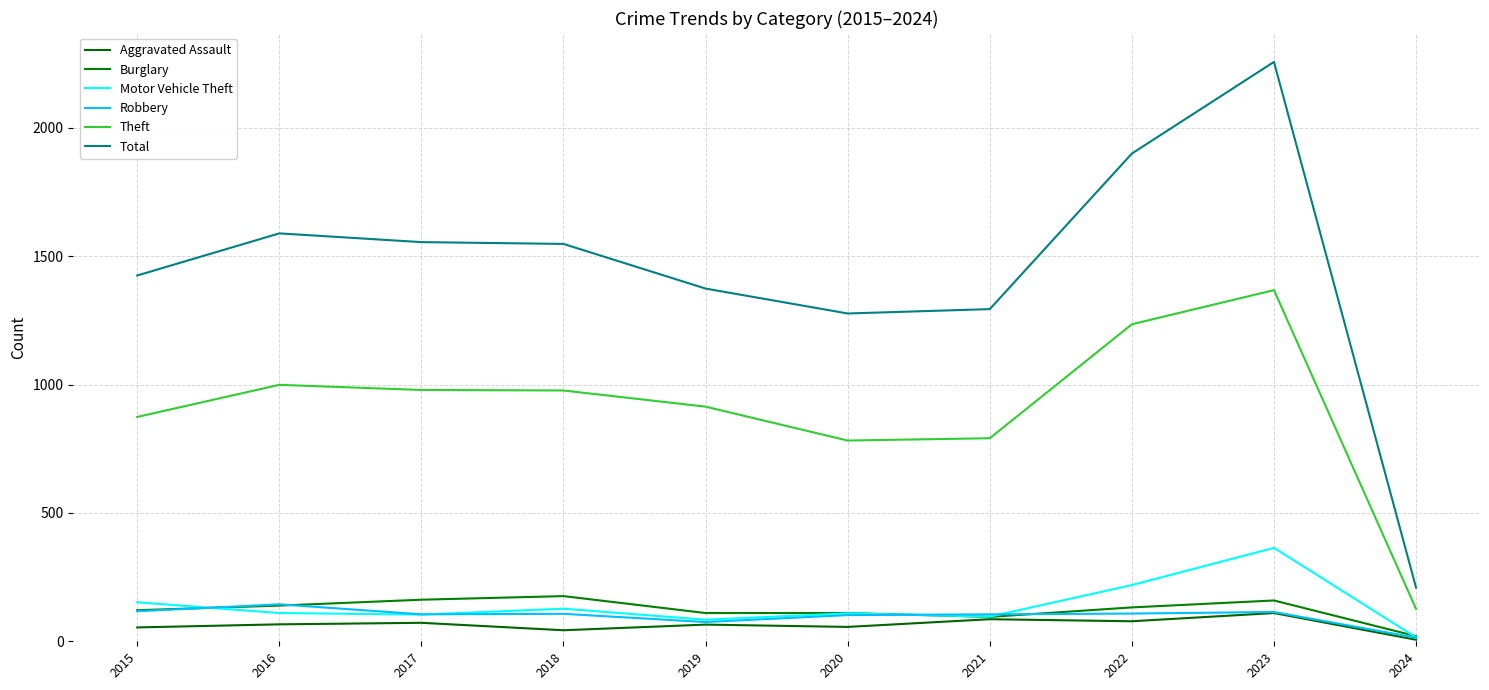

Which category has the highest value in the Aggravated Assault series?

2023